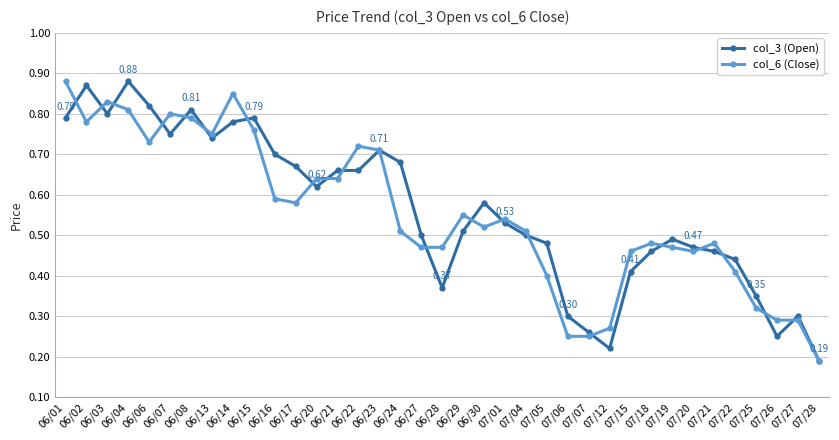

What is the total value across all series at 06/04?

1.7